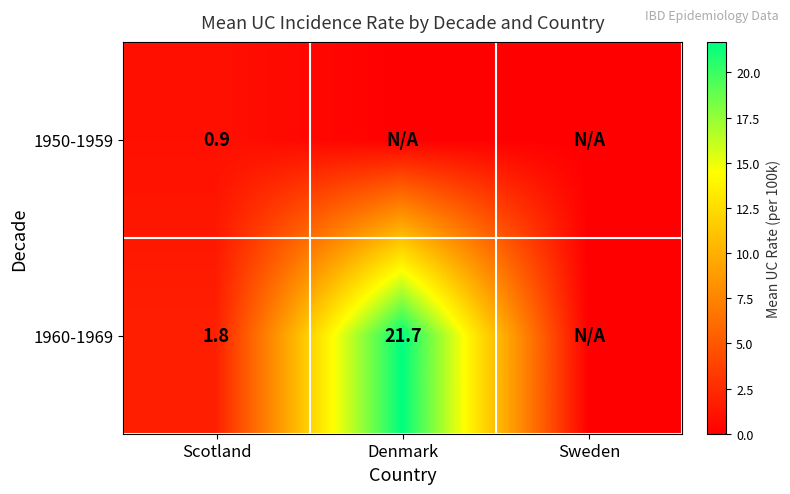

Is it true that 1960-1969 equals 1.8 at Scotland?

True